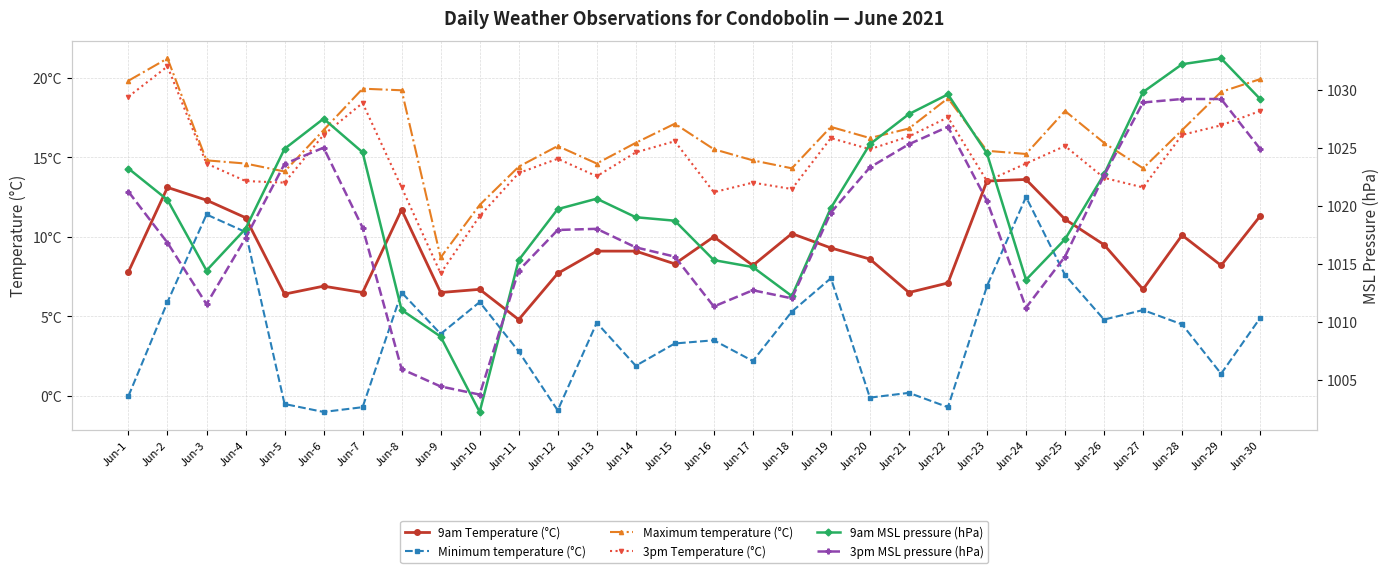

Is the value of Minimum temperature (°C) at Jun-14 greater than the value of 9am Temperature (°C) at Jun-4?

No